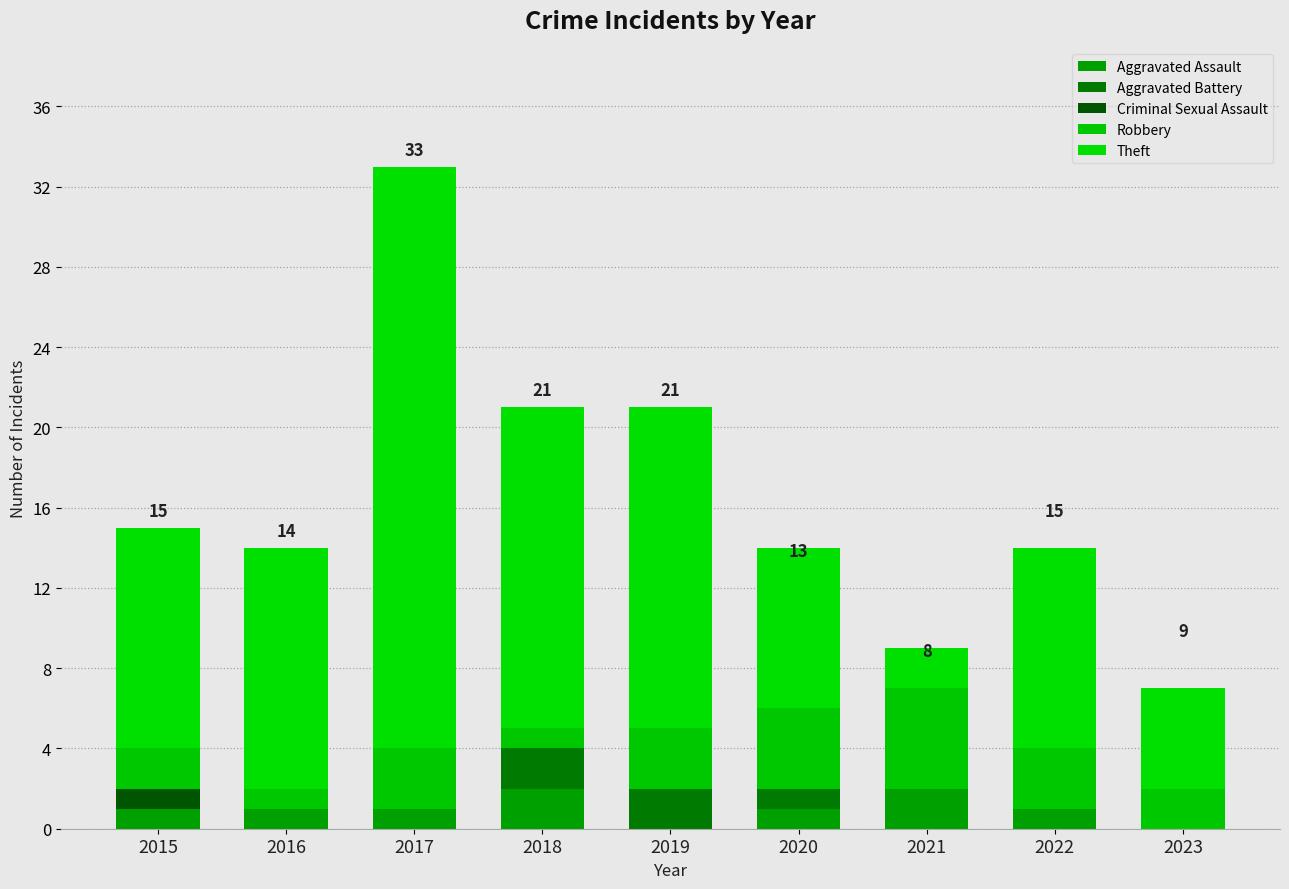

Where is Criminal Sexual Assault nearest to the value 0?

2016